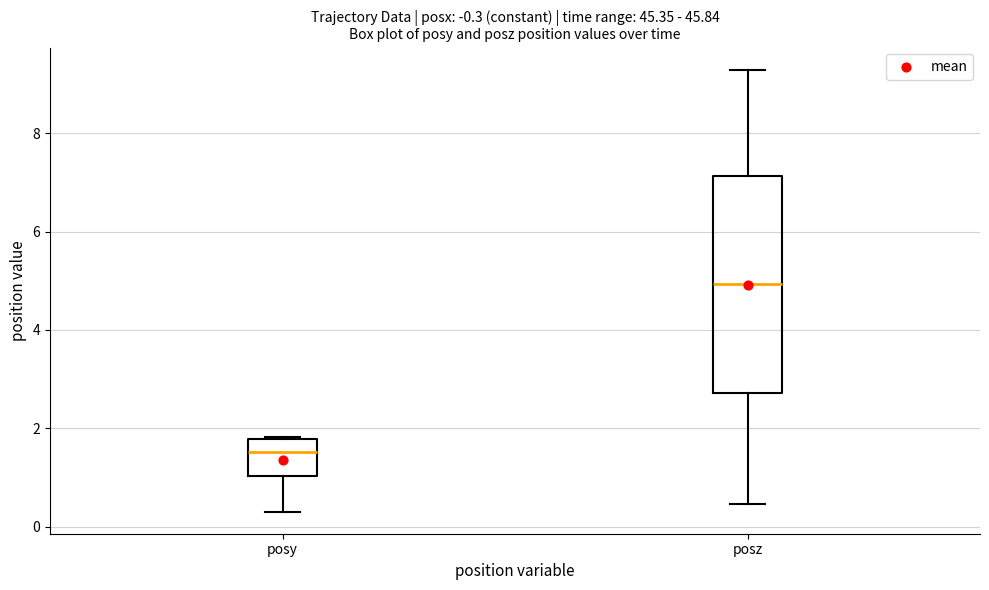

Reading left to right, read every box against the y-axis: the position of its median line, the range the box covers, and the ends of its whiskers. The values are not printed on the chart, so give them approximately, as read against the axis.

posy: median 1.6, box 1.0 to 1.8, whiskers 0.4 to 1.8
posz: median 5.0, box 2.8 to 7.2, whiskers 0.4 to 9.2